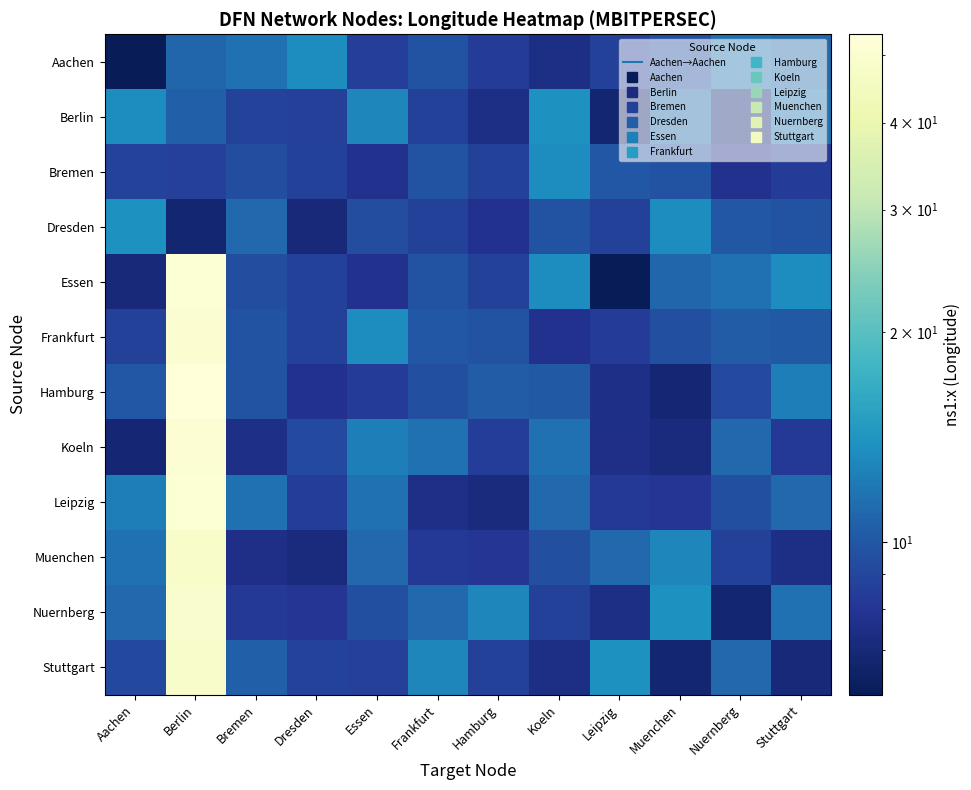

At how many categories does at least one series exceed 49?

1